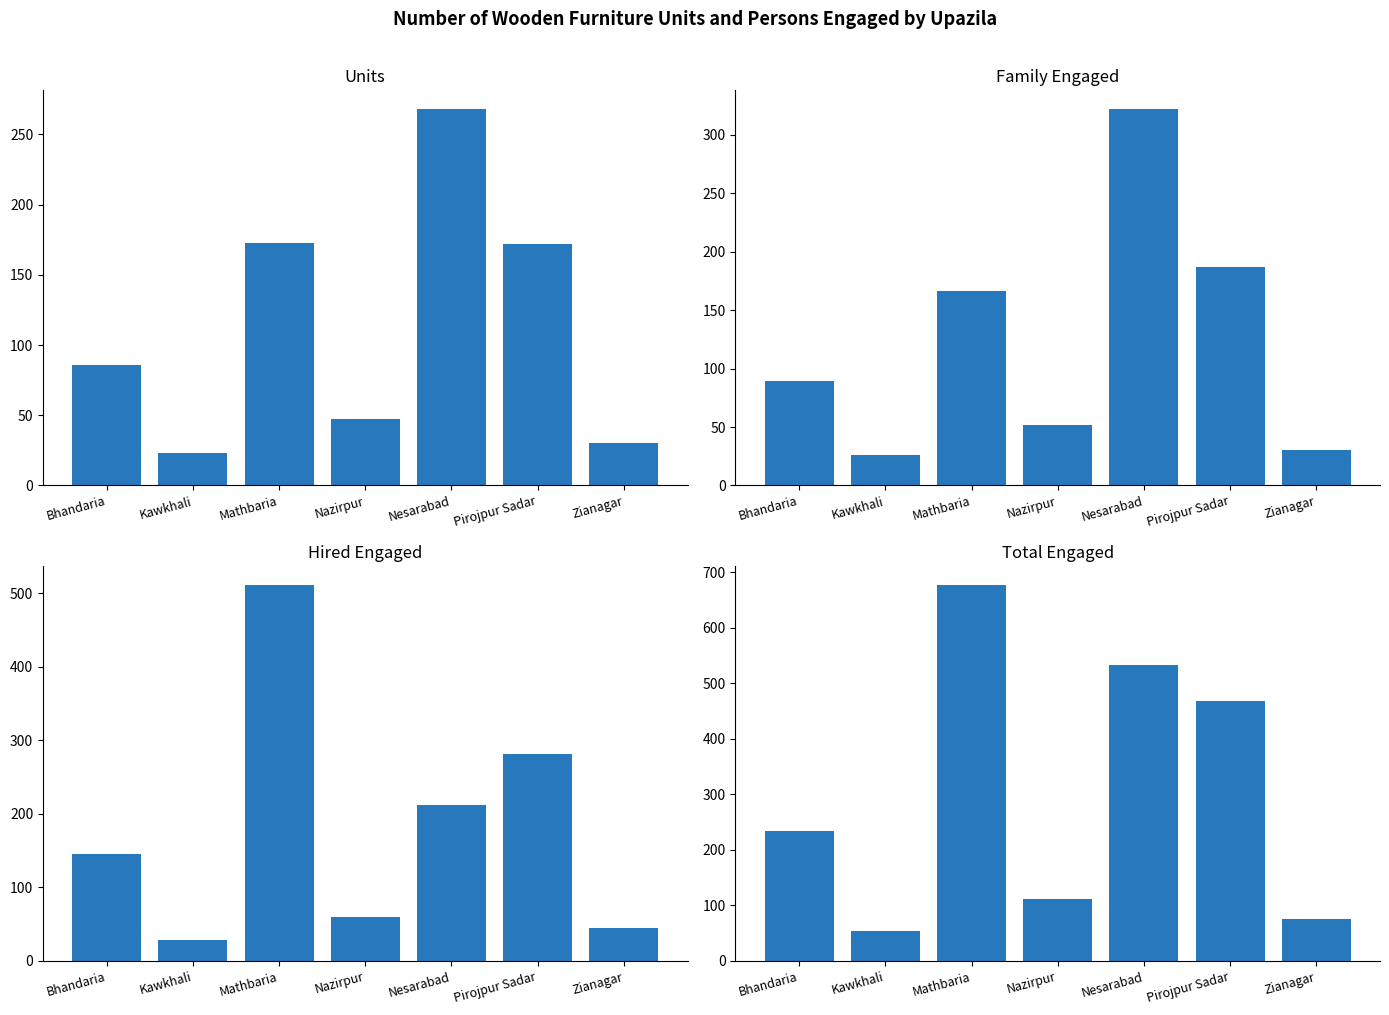

What is the lowest value of the Family Engaged series?

26